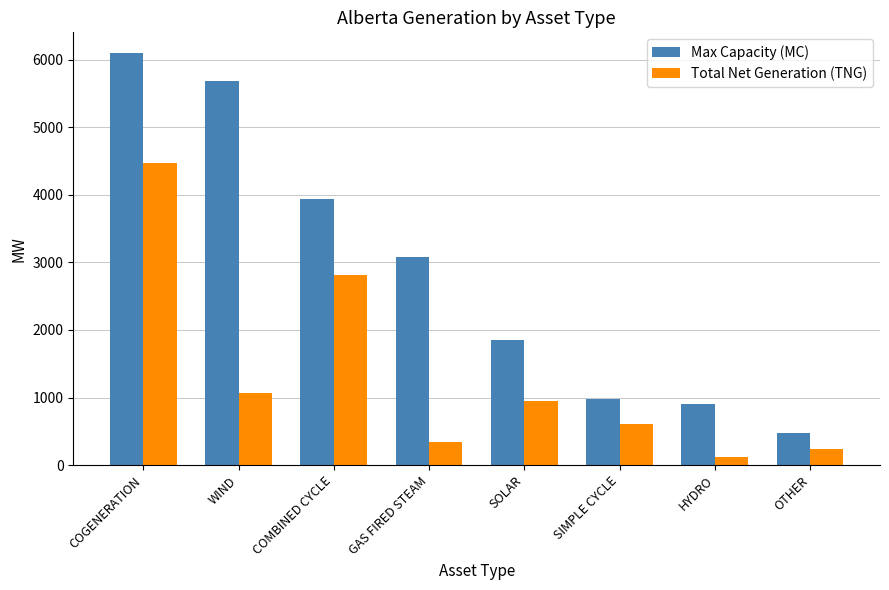

At which label does Max Capacity (MC) reach its minimum?

OTHER